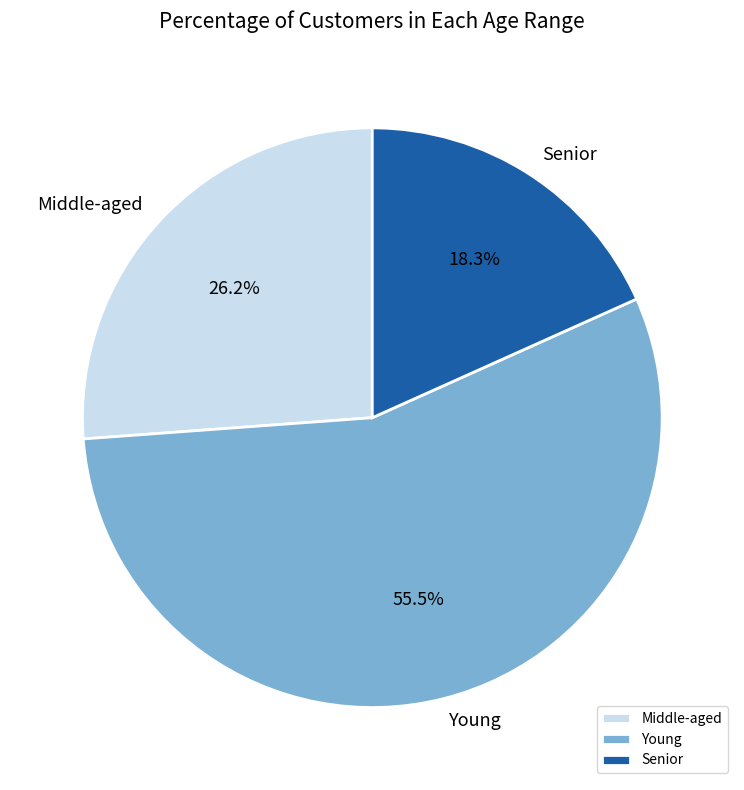

Approximately how many times larger is the value at Middle-aged compared to Young?

0.5